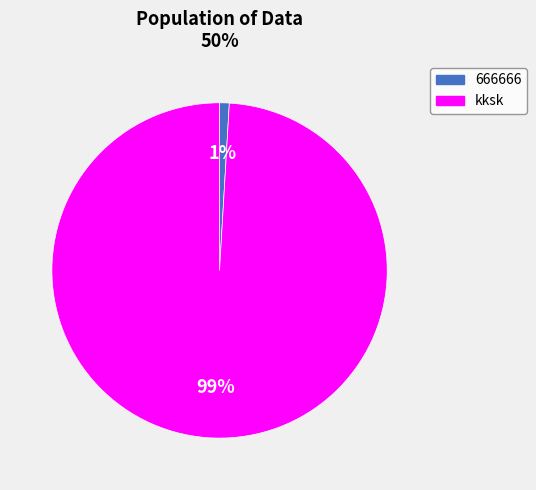

How many segments does this pie chart have?

2